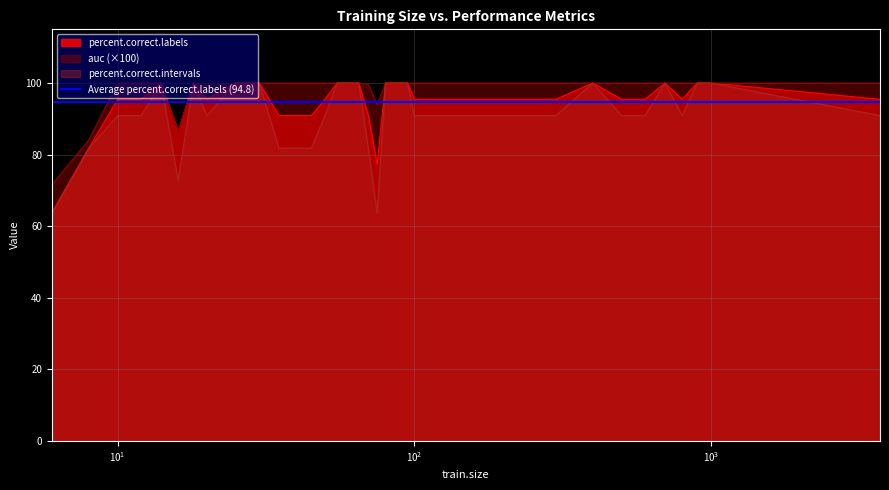

Which has a higher value, 700 or 600?

700